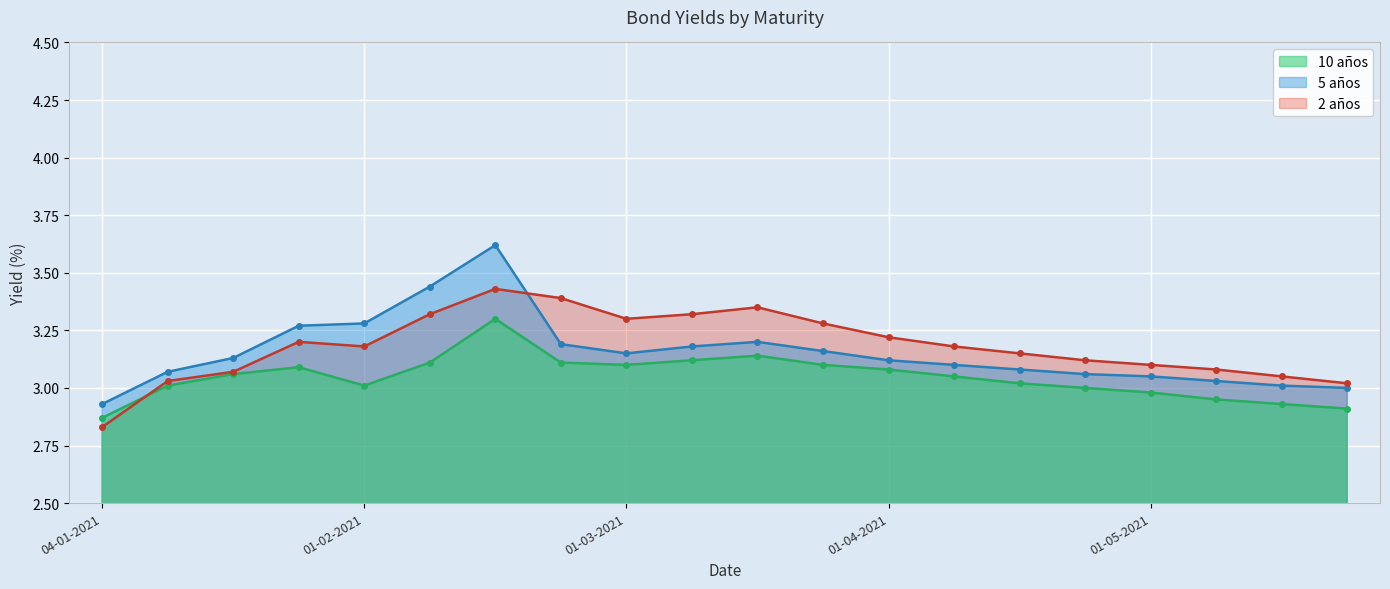

What is the total value across all series at 22-02-2021?

9.7